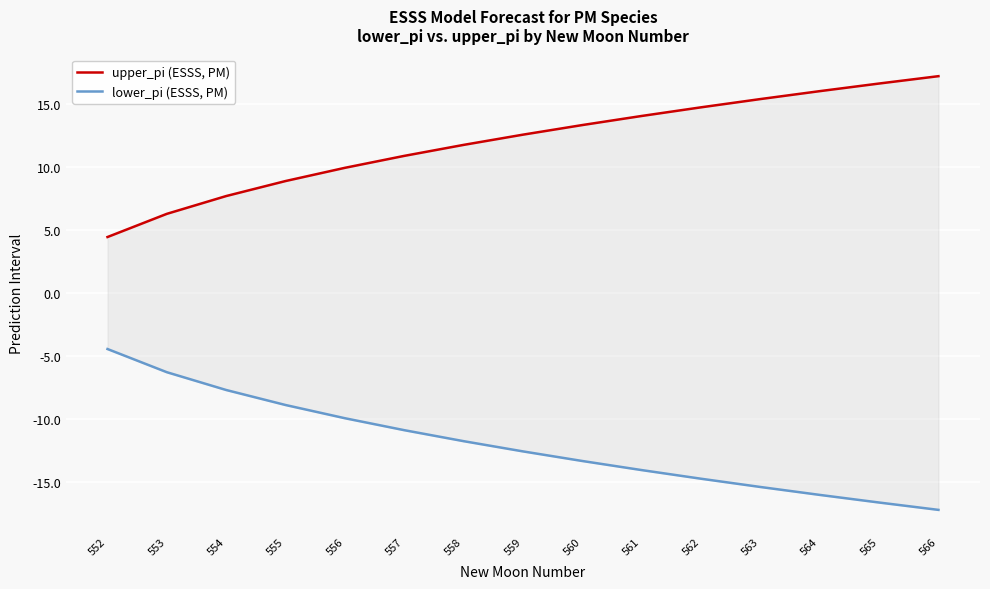

What is the value of the upper_pi (ESSS, PM) point at the 6th from the left?

10.9